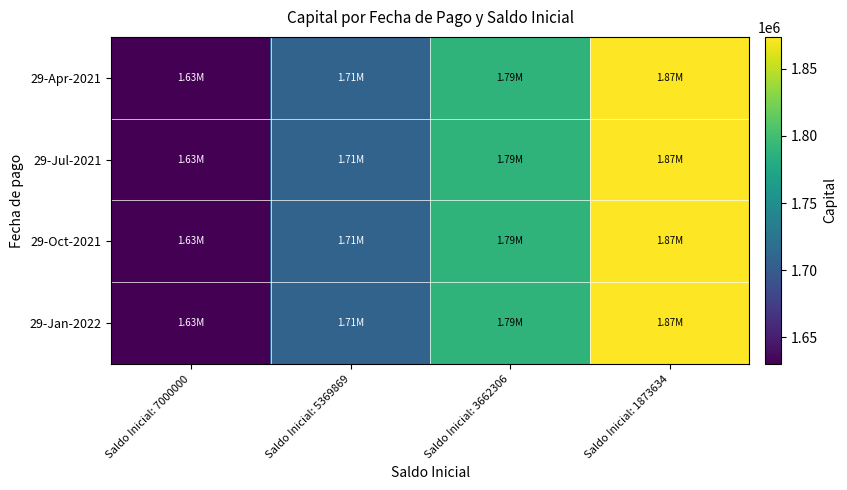

At which category does the chart reach its peak across all series?

Saldo Inicial: 1873634